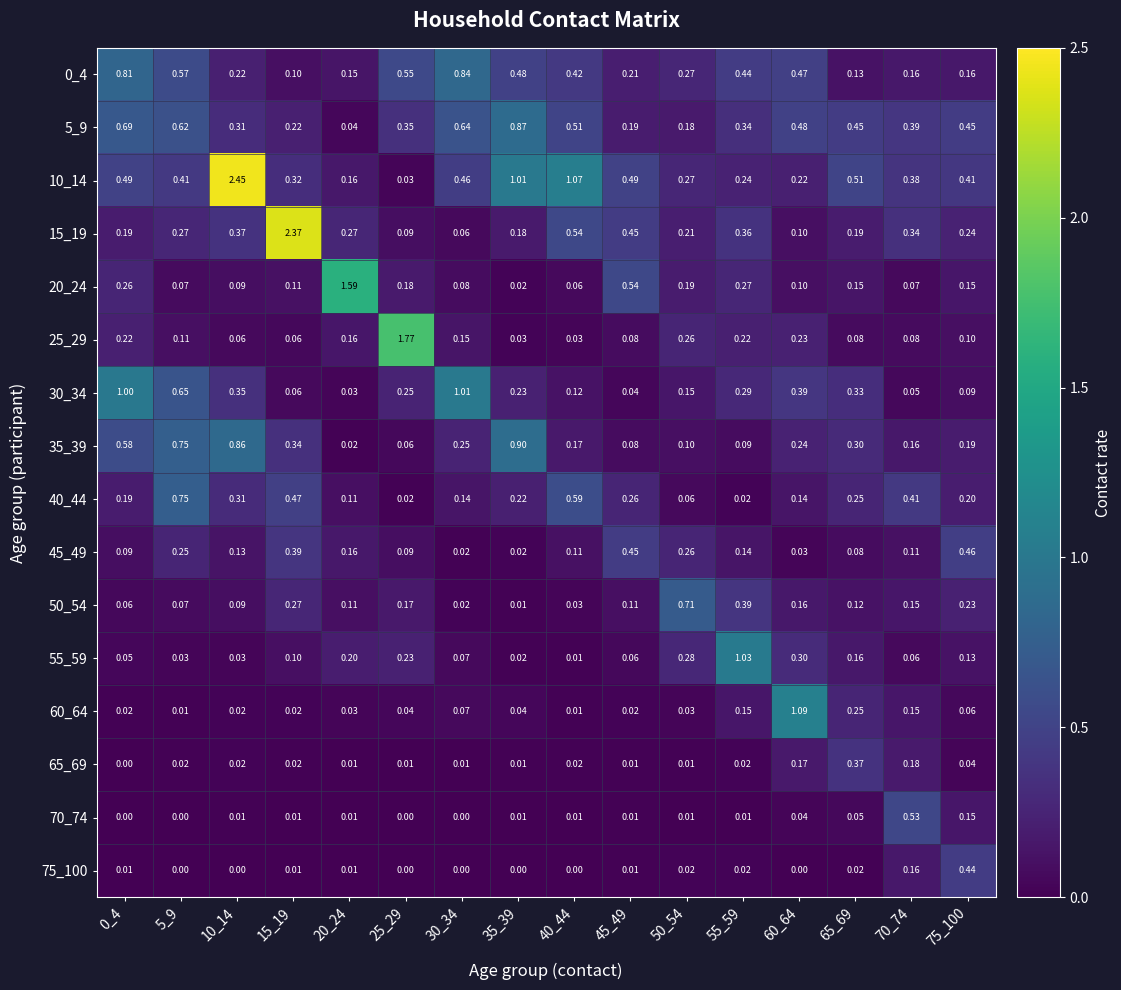

How many series are shown in this chart?

16